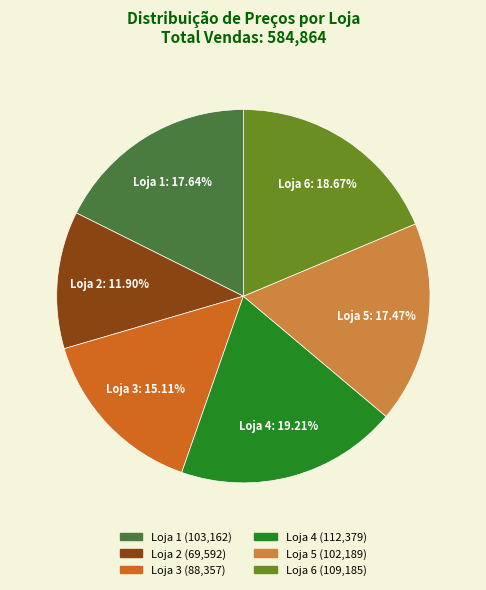

Approximately how many times larger is the value at Loja 5 compared to Loja 2?

1.5